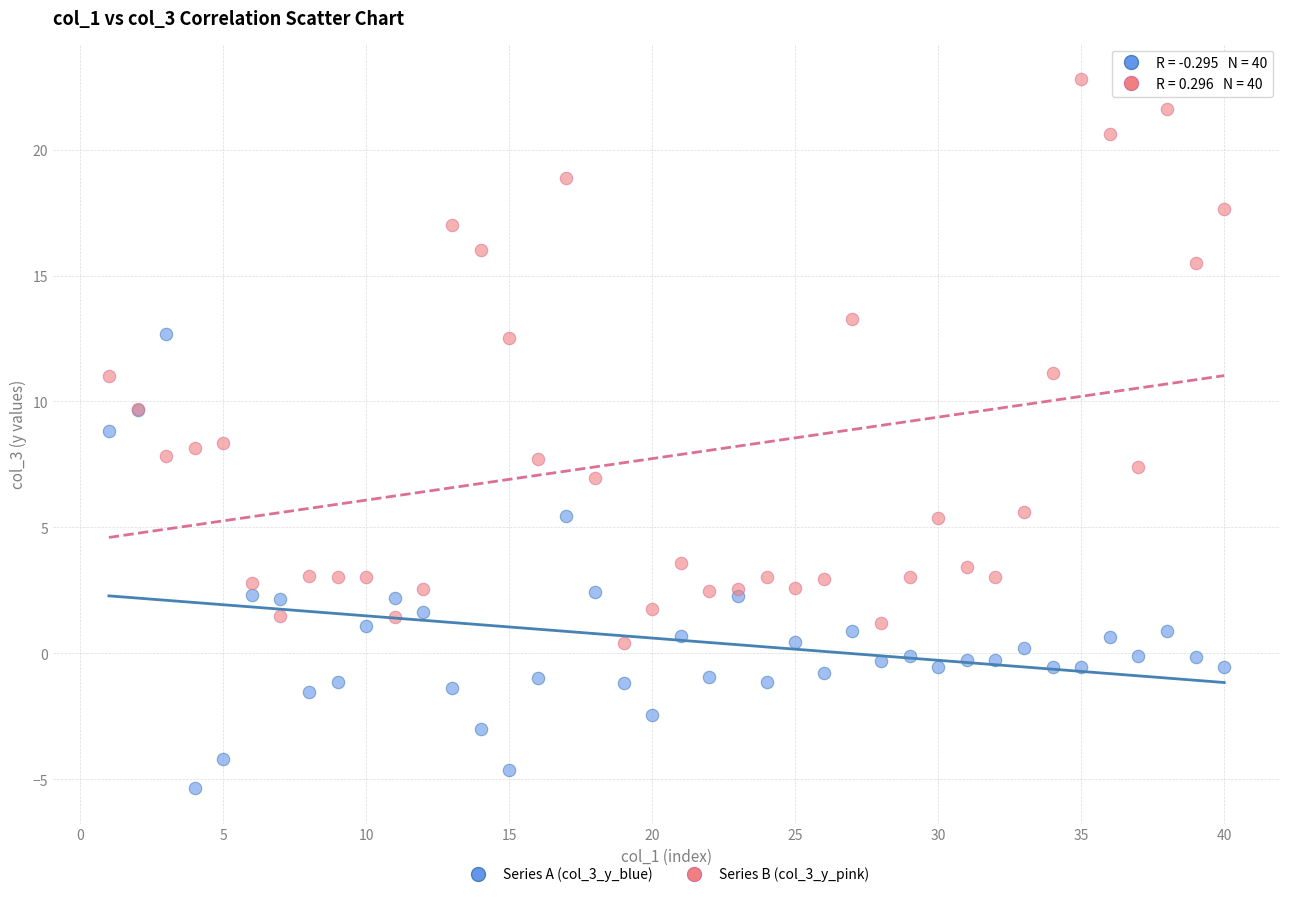

Which series has the largest Y range (max minus min)?

Series B (col_3_y_pink)